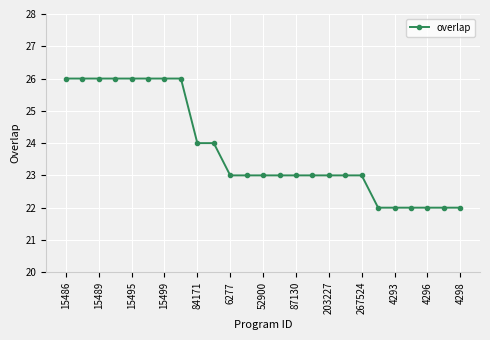

What is the average value?

24